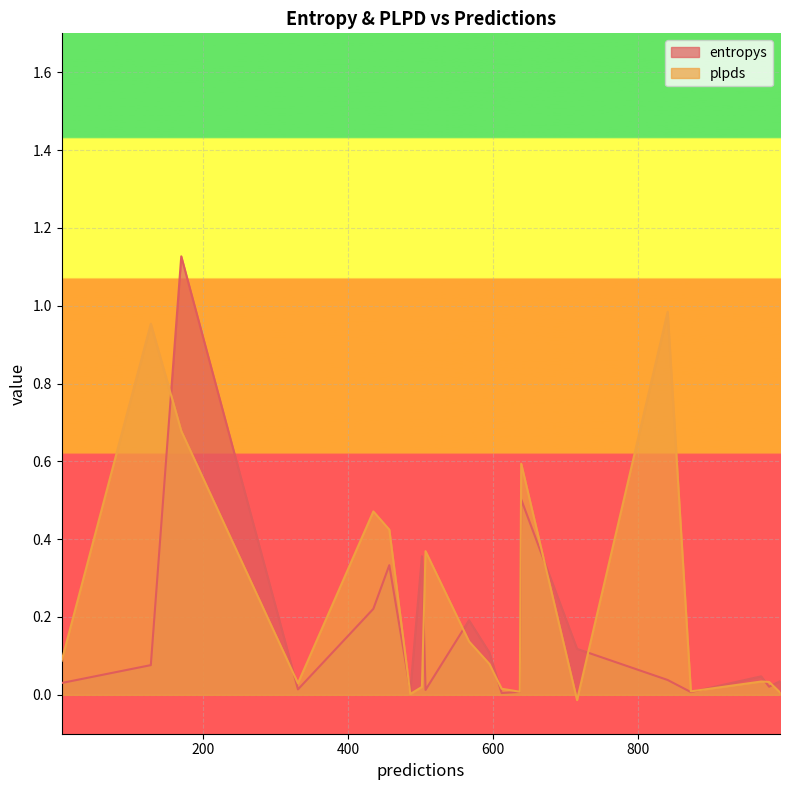

What are all the series names shown in the legend?

entropys, plpds